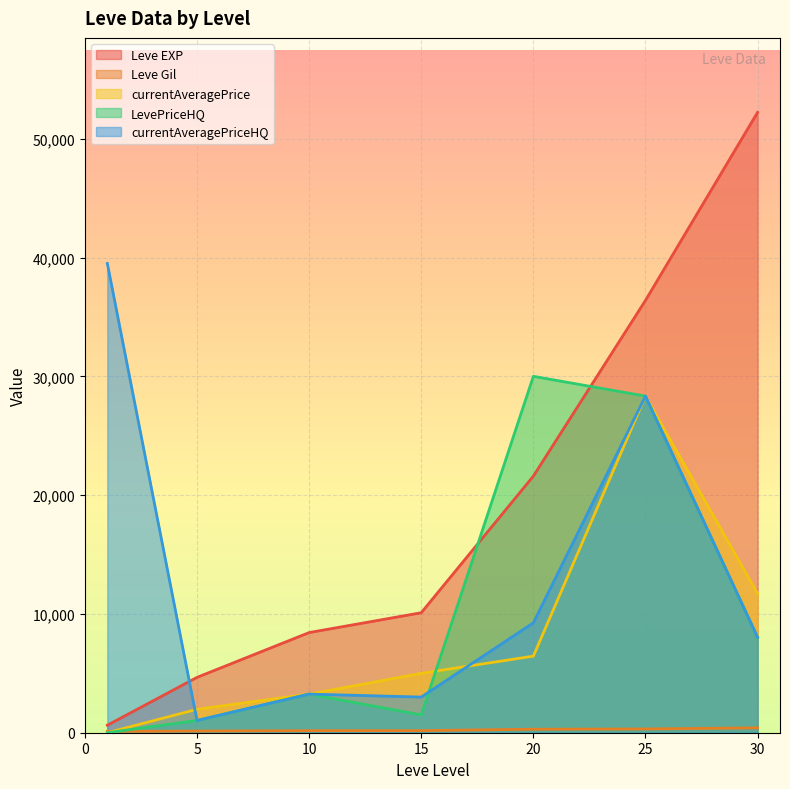

Reading left to right, what are all the values shown in this chart?

Leve EXP: 1=630.0	5=4660.0	10=8430.0	15=10100.0	20=21600.0	25=36390.0	30=52220.0
Leve Gil: 1=112.0	5=140.0	10=170.0	15=174.0	20=295.0	25=317.0	30=410.0
currentAveragePrice: 1=0.0	5=1973.6	10=3250.0	15=5000.0	20=6446.7	25=28333.3	30=11713.0
LevePriceHQ: 1=0.0	5=1031.3	10=3250.0	15=1500.0	20=30000.0	25=28333.3	30=8030.0
currentAveragePriceHQ: 1=39500.0	5=1031.3	10=3250.0	15=3001.3	20=9250.0	25=28333.3	30=8030.0